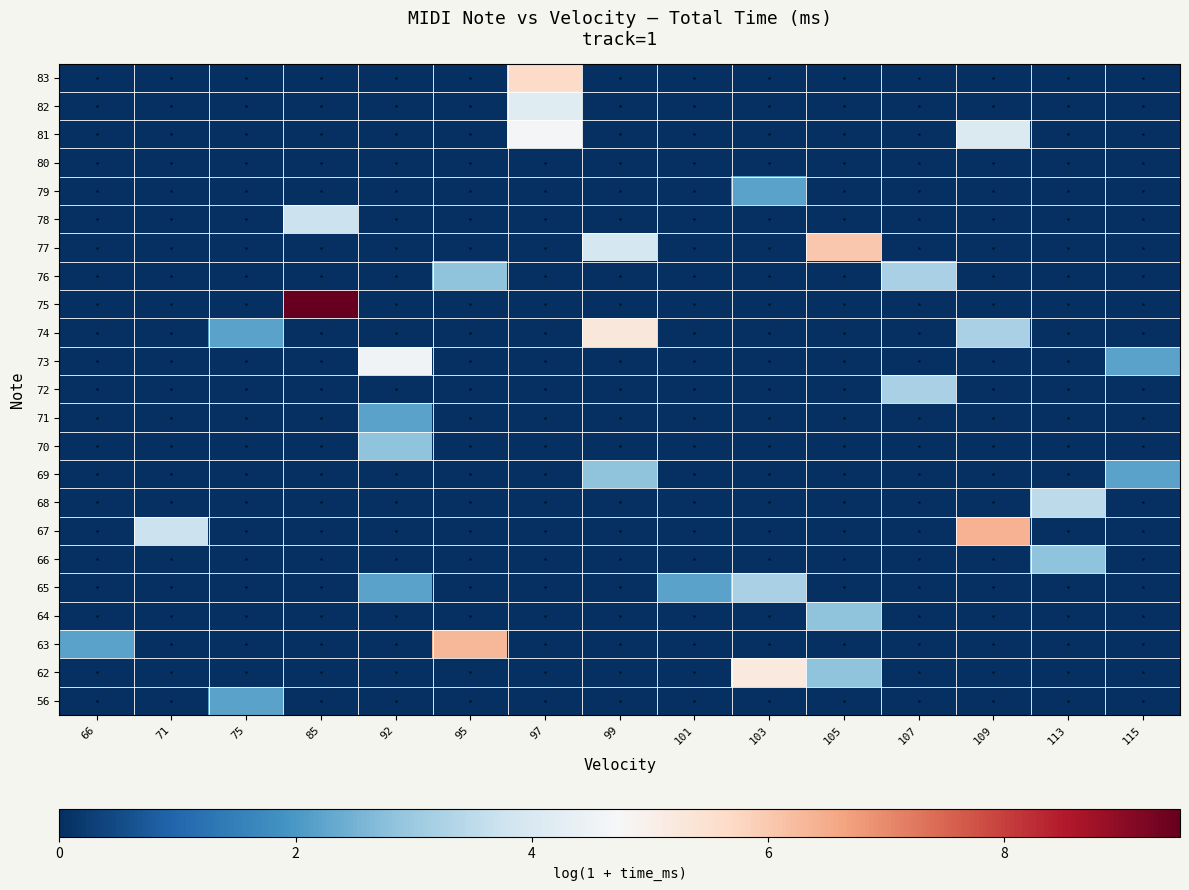

What is the greatest value displayed?

9.5